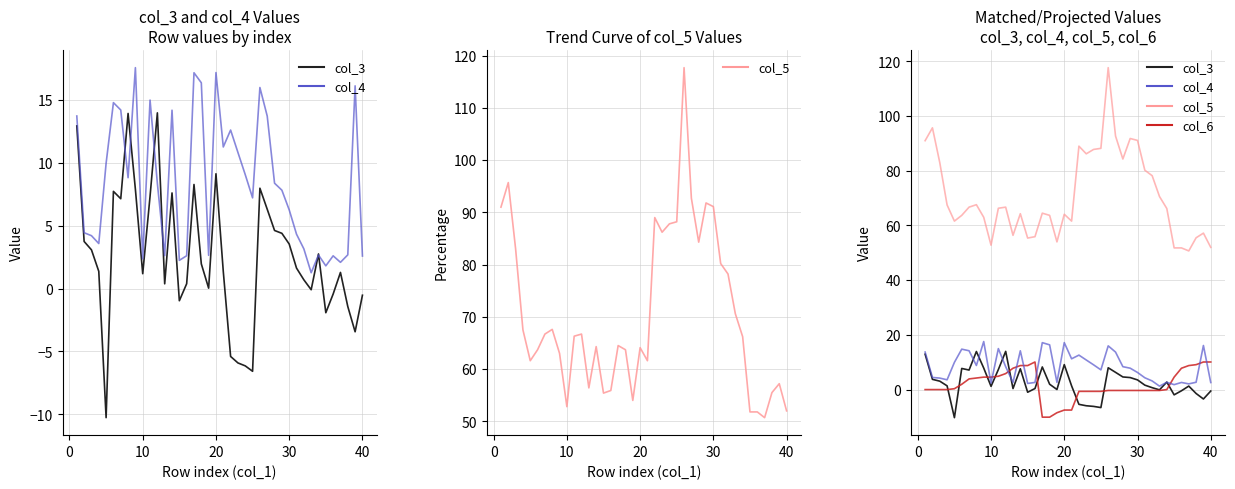

Which series has the largest total across all categories?

col_5